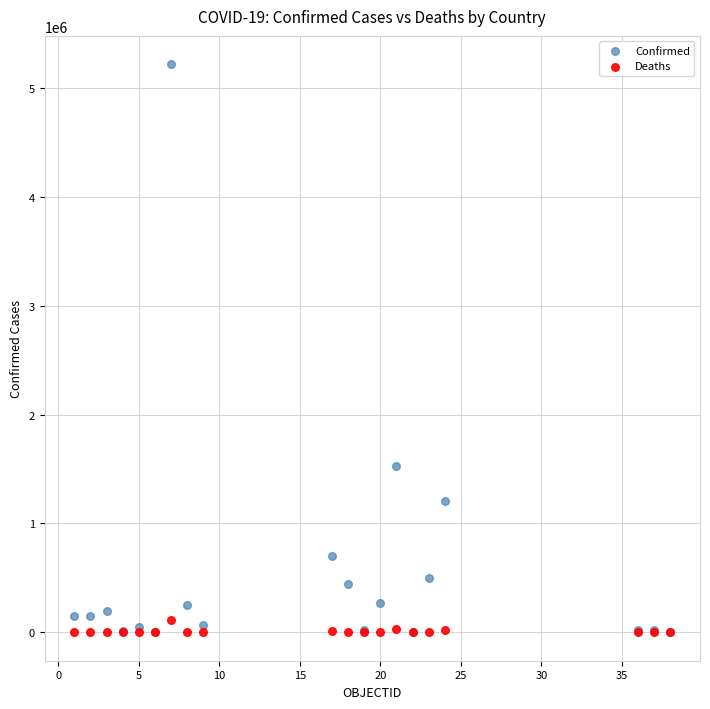

What are all the series names shown in the legend?

Confirmed, Deaths